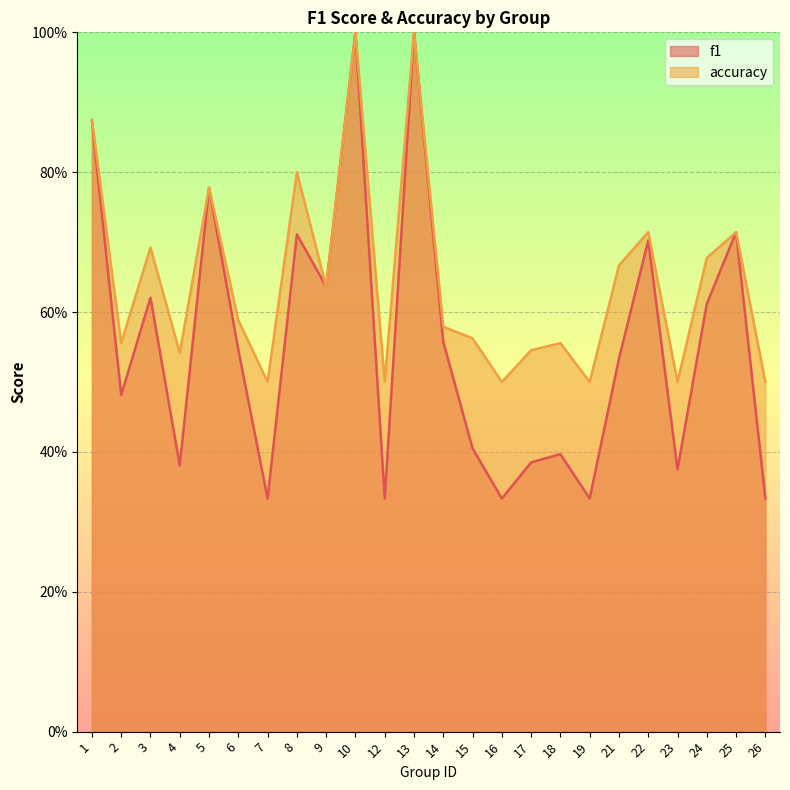

What is the difference between the second highest and second lowest values in the accuracy series?

0.5